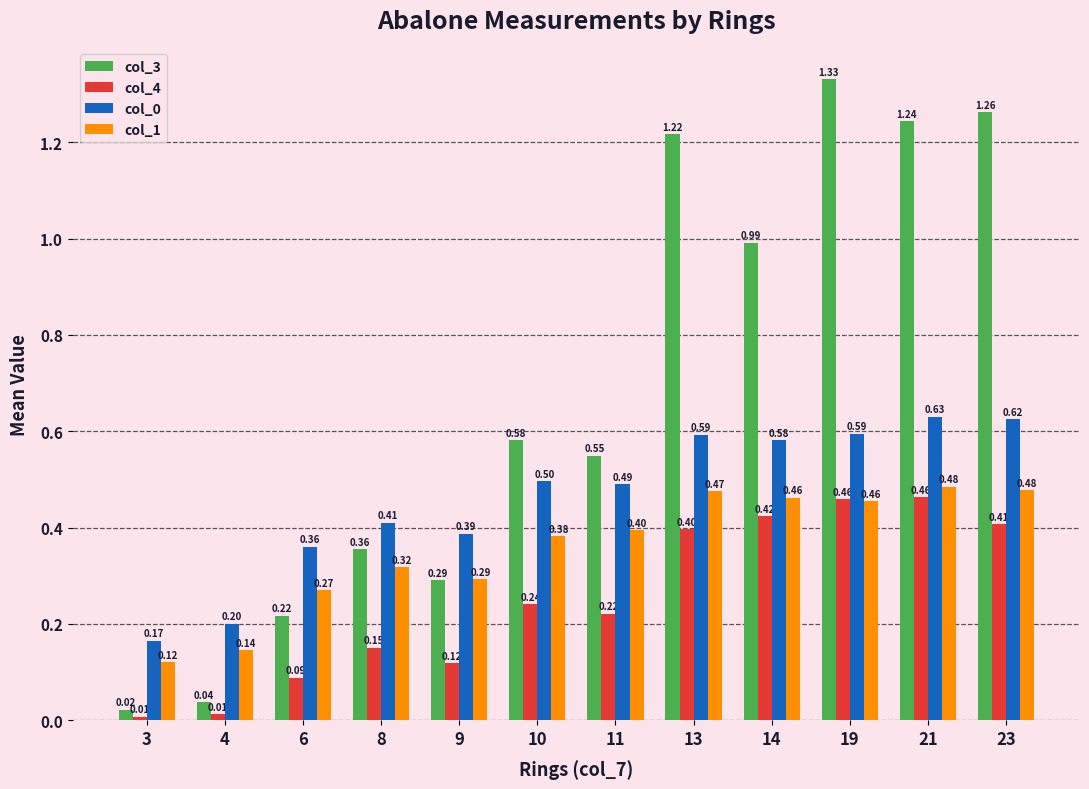

What is the sum of all col_0 values?

5.5